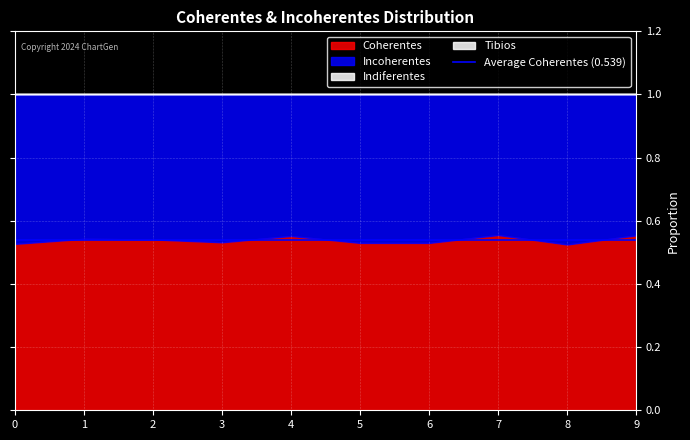

The value of Incoherentes at 0 is 0.5. True or false?

True